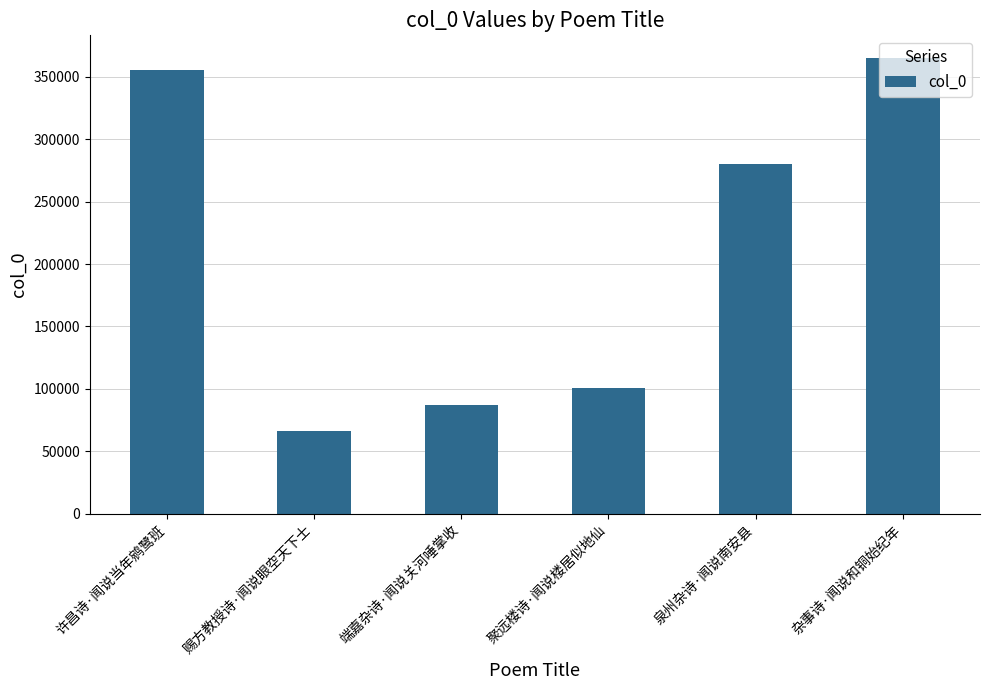

What is the smallest value displayed?

66433